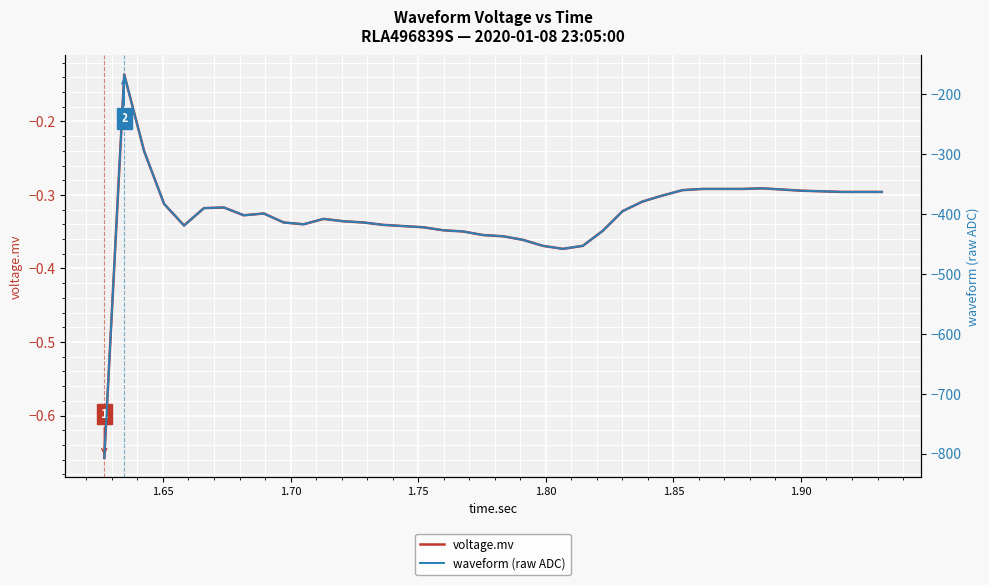

Reading right to left, what are all the values shown in this chart?

voltage.mv: -0.3	-0.3	-0.3	-0.3	-0.3	-0.3	-0.3	-0.3	-0.3	-0.3	-0.3	-0.3	-0.3	-0.3	-0.3	-0.4	-0.4	-0.4	-0.4	-0.4	-0.4	-0.3	-0.3	-0.3	-0.3	-0.3	-0.3	-0.3	-0.3	-0.3	-0.3	-0.3	-0.3	-0.3	-0.3	-0.3	-0.3	-0.2	-0.1	-0.7
waveform (raw ADC): -363.0	-363.0	-363.0	-362.0	-361.0	-359.0	-357.0	-358.0	-358.0	-358.0	-360.0	-369.0	-379.0	-395.0	-428.0	-453.0	-458.0	-453.0	-443.0	-437.0	-435.0	-429.0	-427.0	-422.0	-420.0	-418.0	-414.0	-412.0	-408.0	-417.0	-414.0	-399.0	-402.0	-389.0	-390.0	-419.0	-383.0	-295.0	-167.0	-807.0